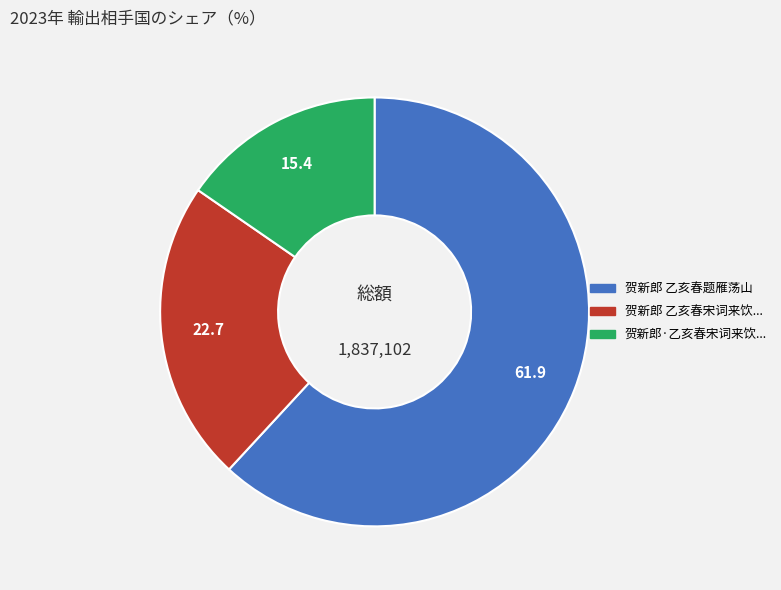

Does any single category account for the majority?

Yes